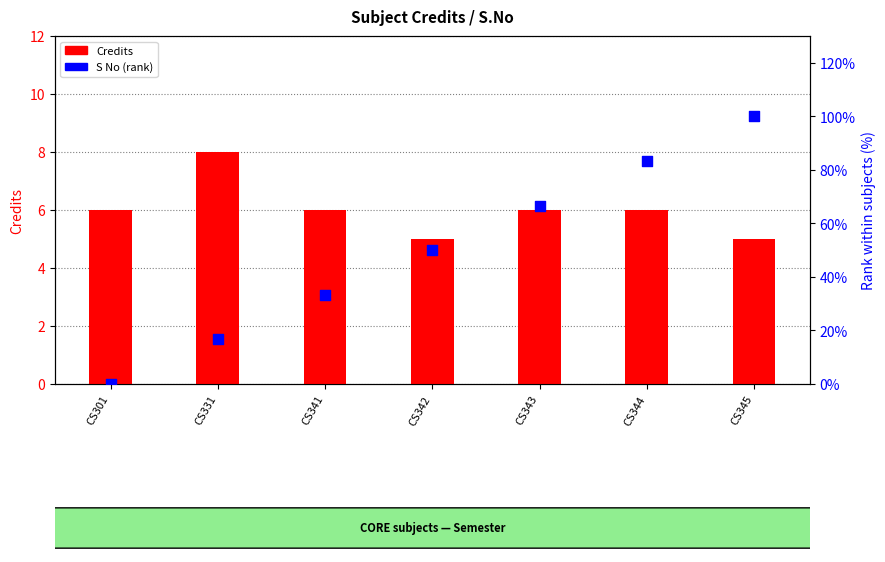

At which category is the sum across all series the highest?

CS345